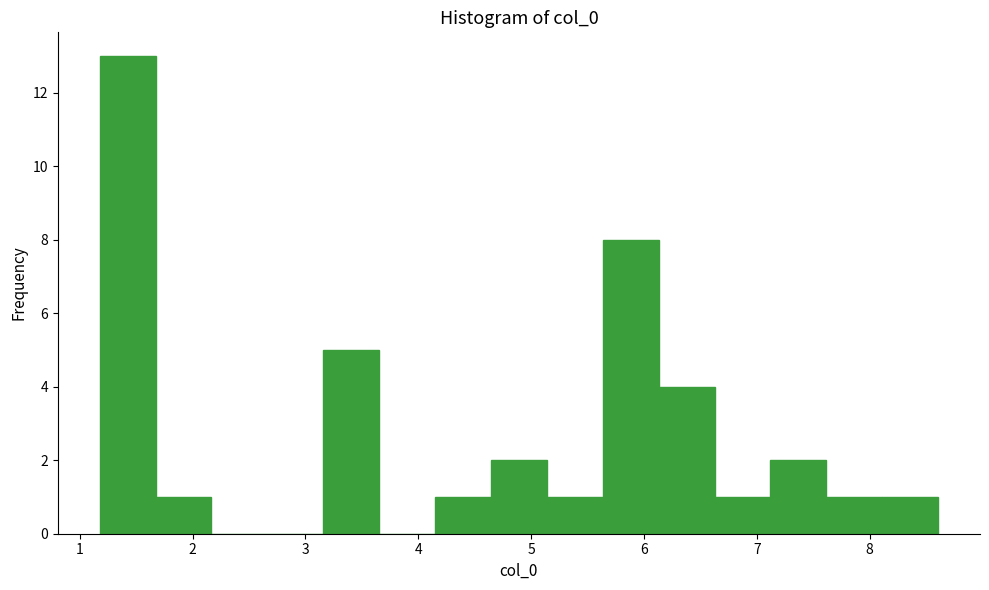

Reading left to right, list every bar in this chart as the range it spans on the x-axis followed by its height. Neither the bar edges nor the heights are printed on the chart, so give them approximately, as read against the axes.

1.2 to 1.7: 13
1.7 to 2.2: 1
2.2 to 2.7: 0
2.7 to 3.2: 0
3.2 to 3.7: 5
3.7 to 4.1: 0
4.1 to 4.6: 1
4.6 to 5.1: 2
5.1 to 5.6: 1
5.6 to 6.1: 8
6.1 to 6.6: 4
6.6 to 7.1: 1
7.1 to 7.6: 2
7.6 to 8.1: 1
8.1 to 8.6: 1